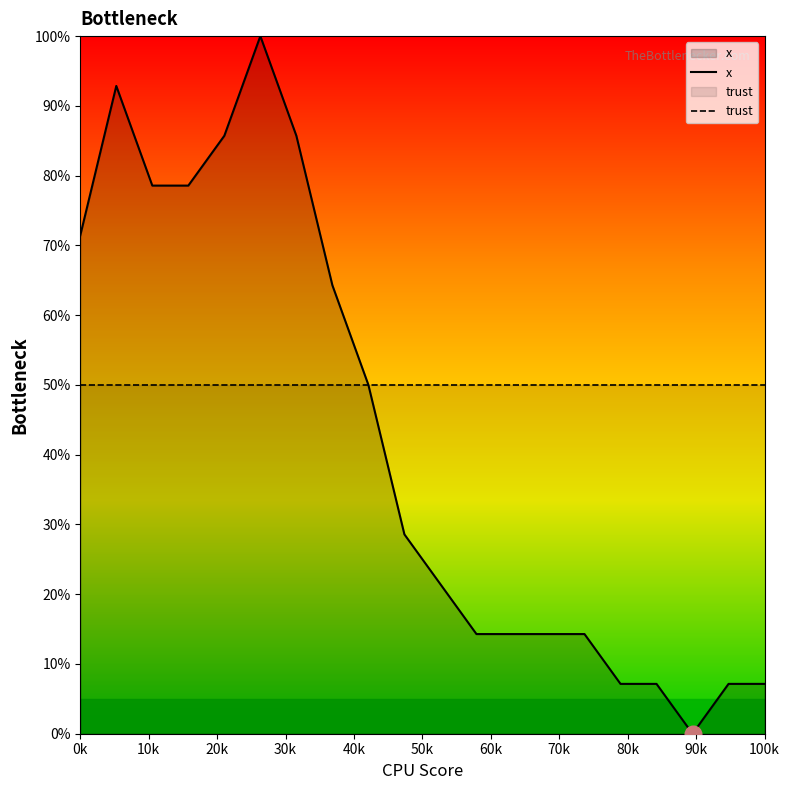

List the series in order of their peak value, lowest first.

trust, x